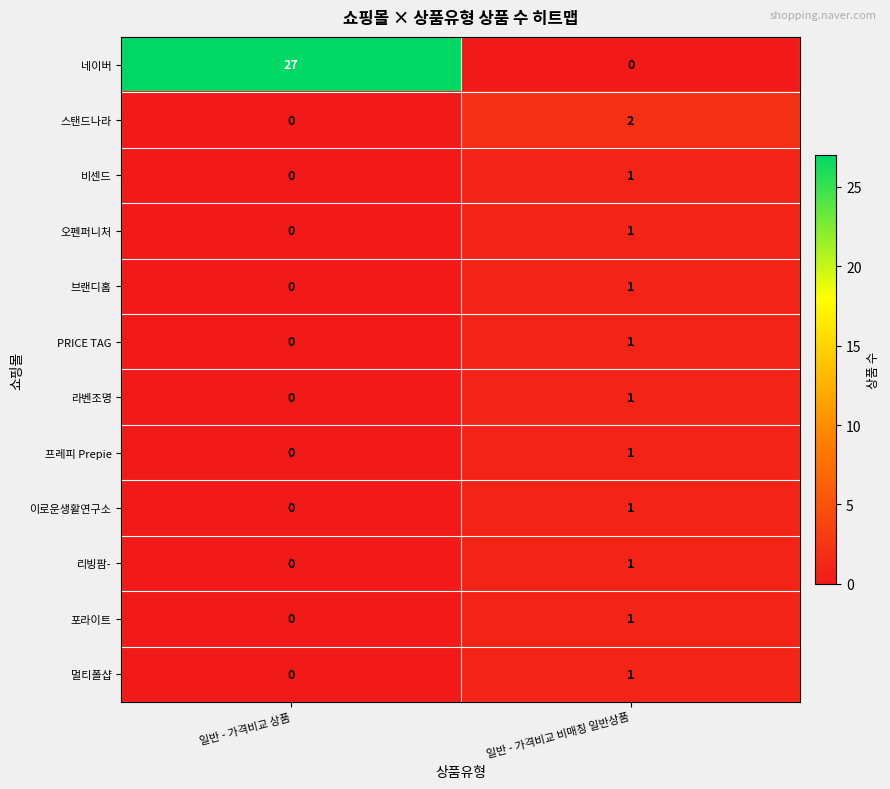

Between 일반 - 가격비교 상품 and 일반 - 가격비교 비매칭 일반상품, which series saw the biggest shift?

네이버